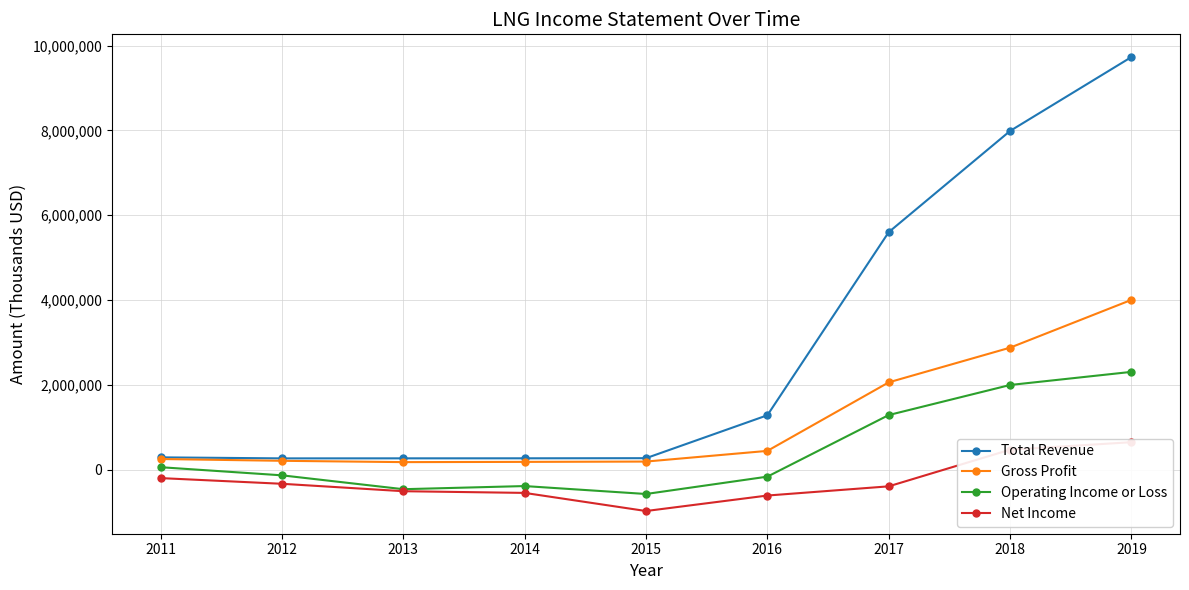

How many values in the Operating Income or Loss series exceed -133500?

4